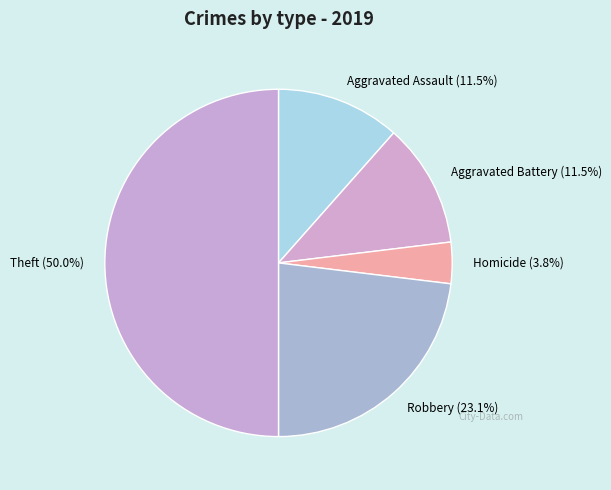

Is Robbery (23.1%) the majority of the pie?

No